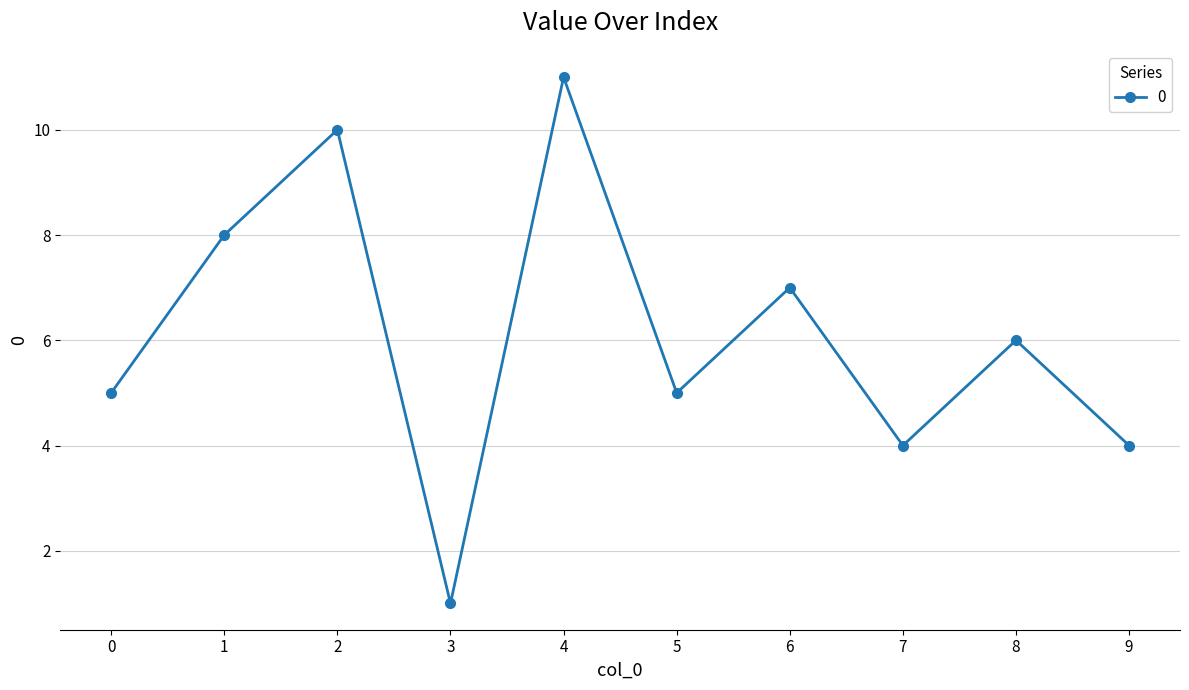

Does the chart have visible grid lines?

Yes